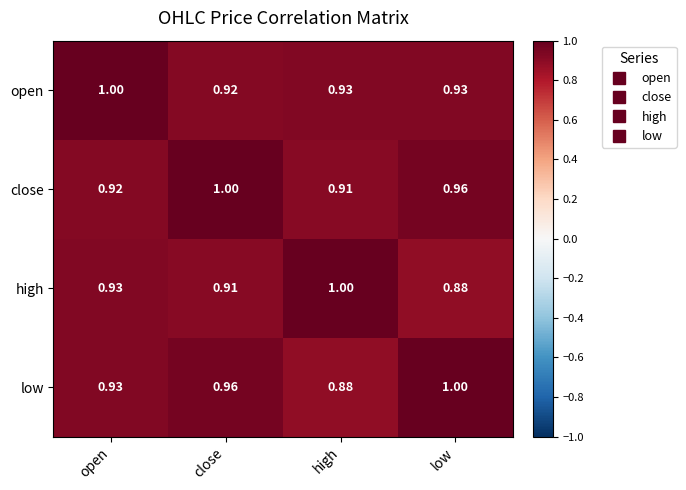

At which label does low reach its peak?

low